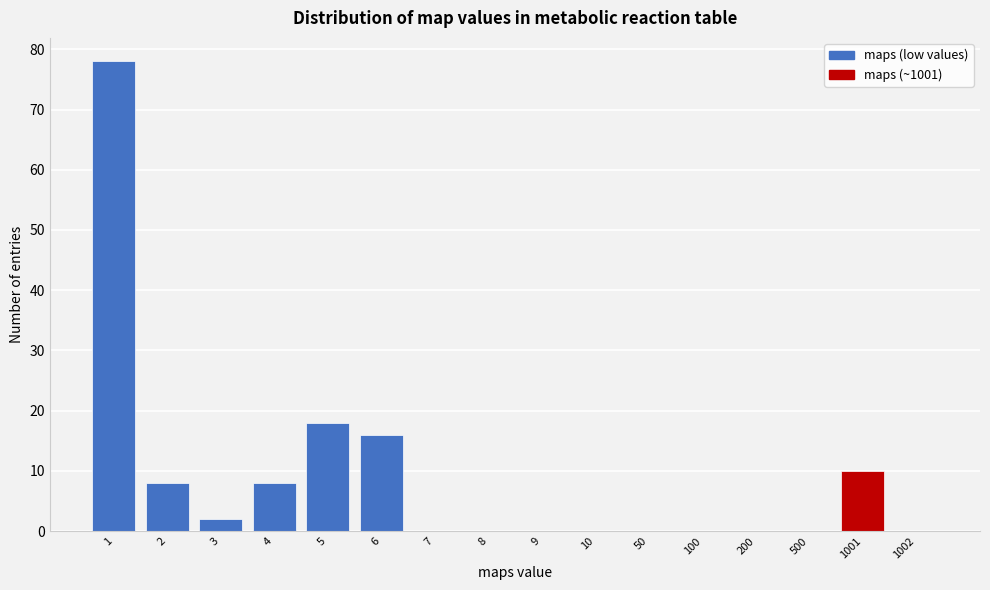

Reading right to left, transcribe all the data shown in this chart.

1002=0	1001=10	500=0	200=0	100=0	50=0	10=0	9=0	8=0	7=0	6=16	5=18	4=8	3=2	2=8	1=78